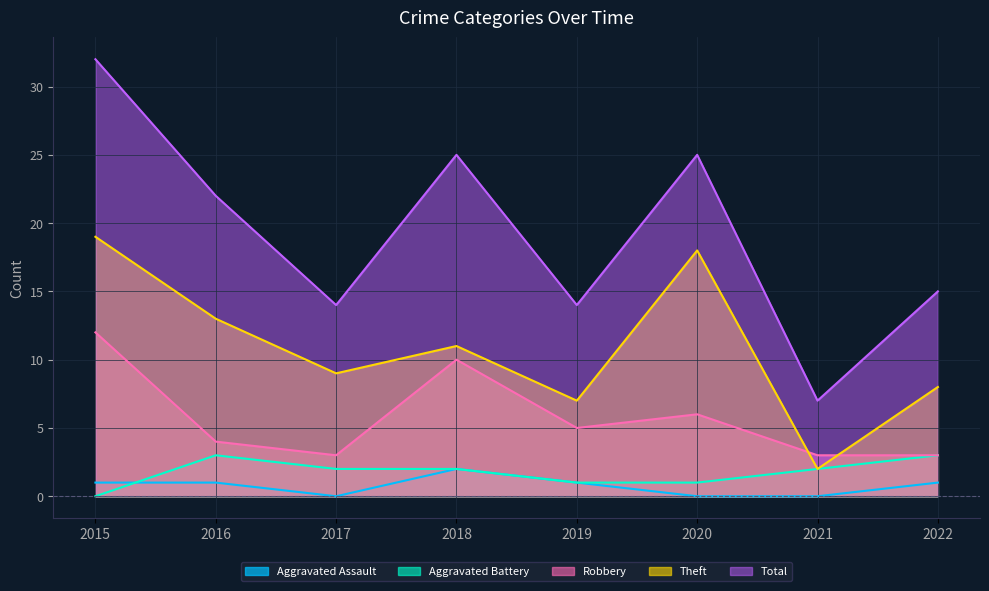

Rank the categories by Aggravated Assault value from lowest to highest.

2017, 2020, 2021, 2015, 2016, 2019, 2022, 2018